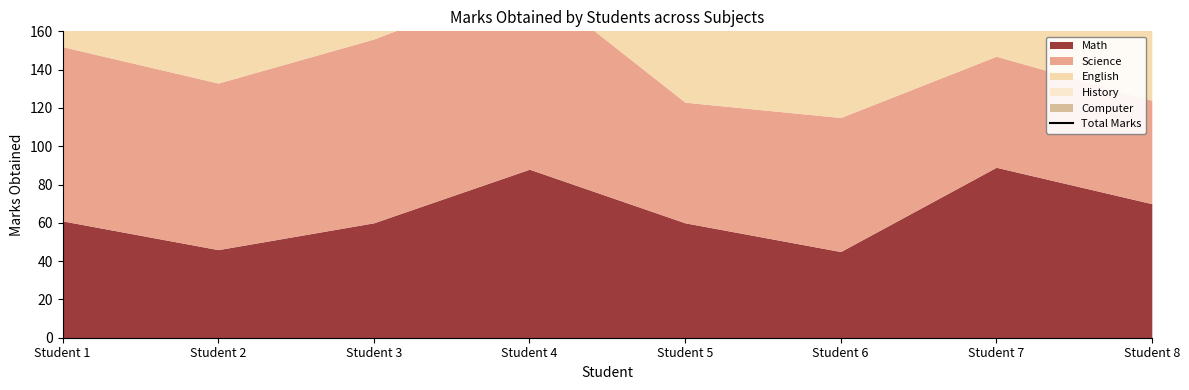

What is the average value?

352